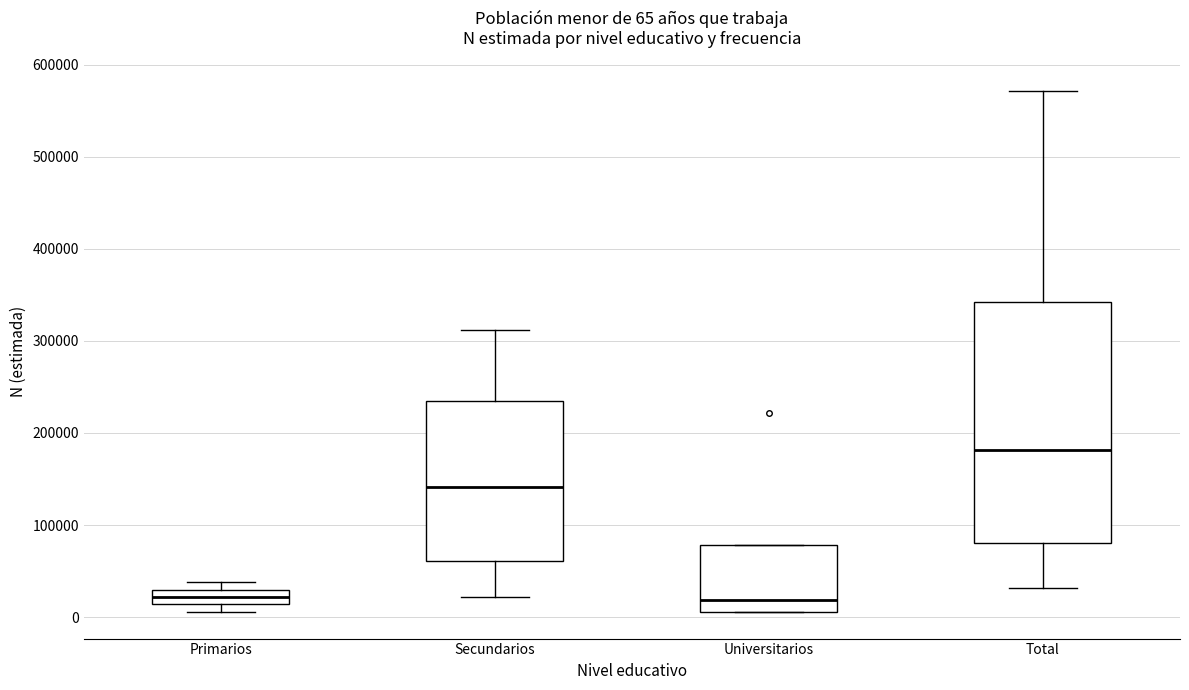

Comparing the boxes themselves (not the whiskers), which one is the tallest?

Total